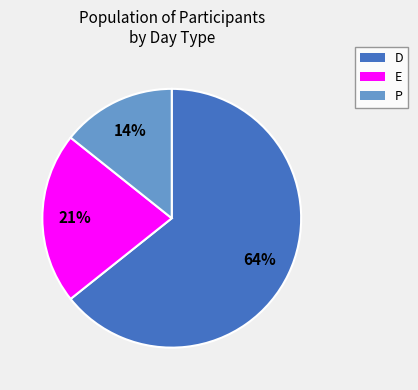

Between E and D, which is larger?

D